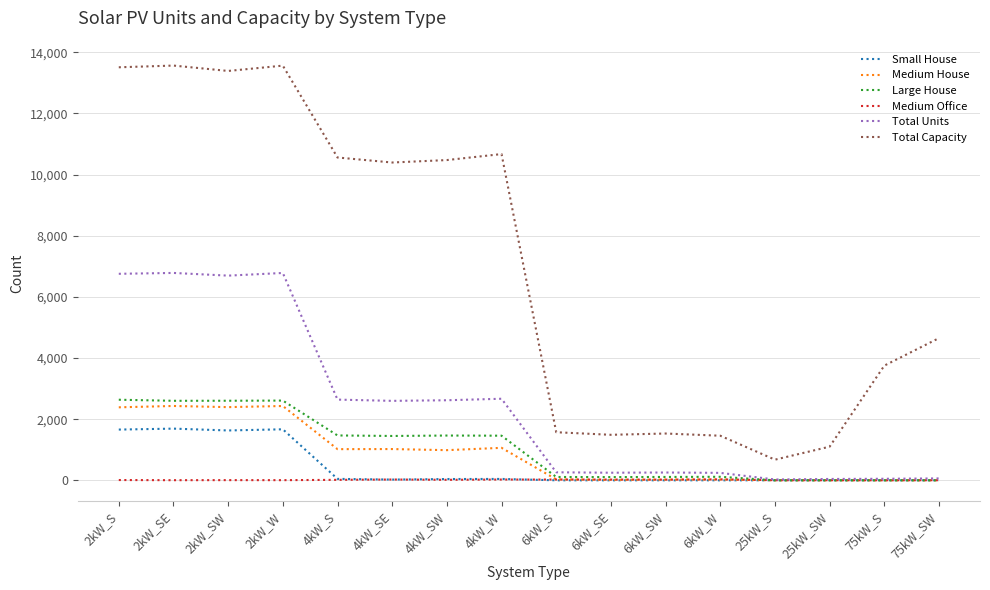

The value of Total Capacity at 6kW_SW is 1530. True or false?

True